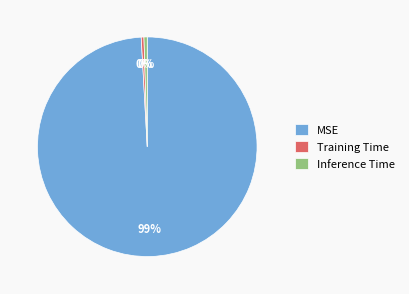

Is it true that MSE is 89% of the pie?

False